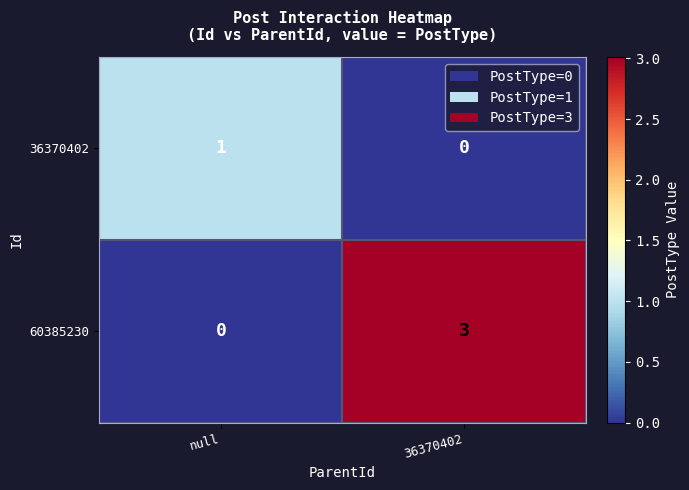

Where is 60385230 nearest to the value 1?

null